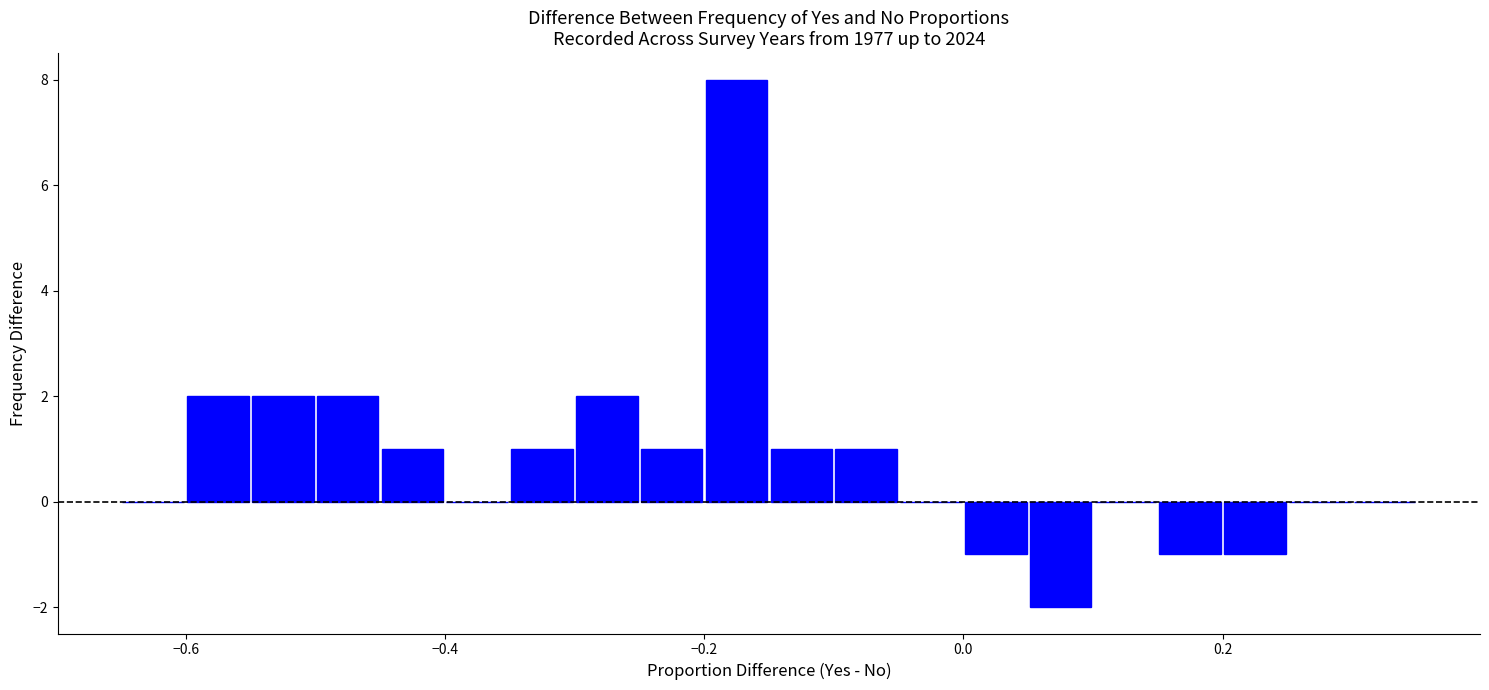

Around what value on the x-axis is the tallest bar? Give the approximate position of its centre, as read against the axis.

-0.18